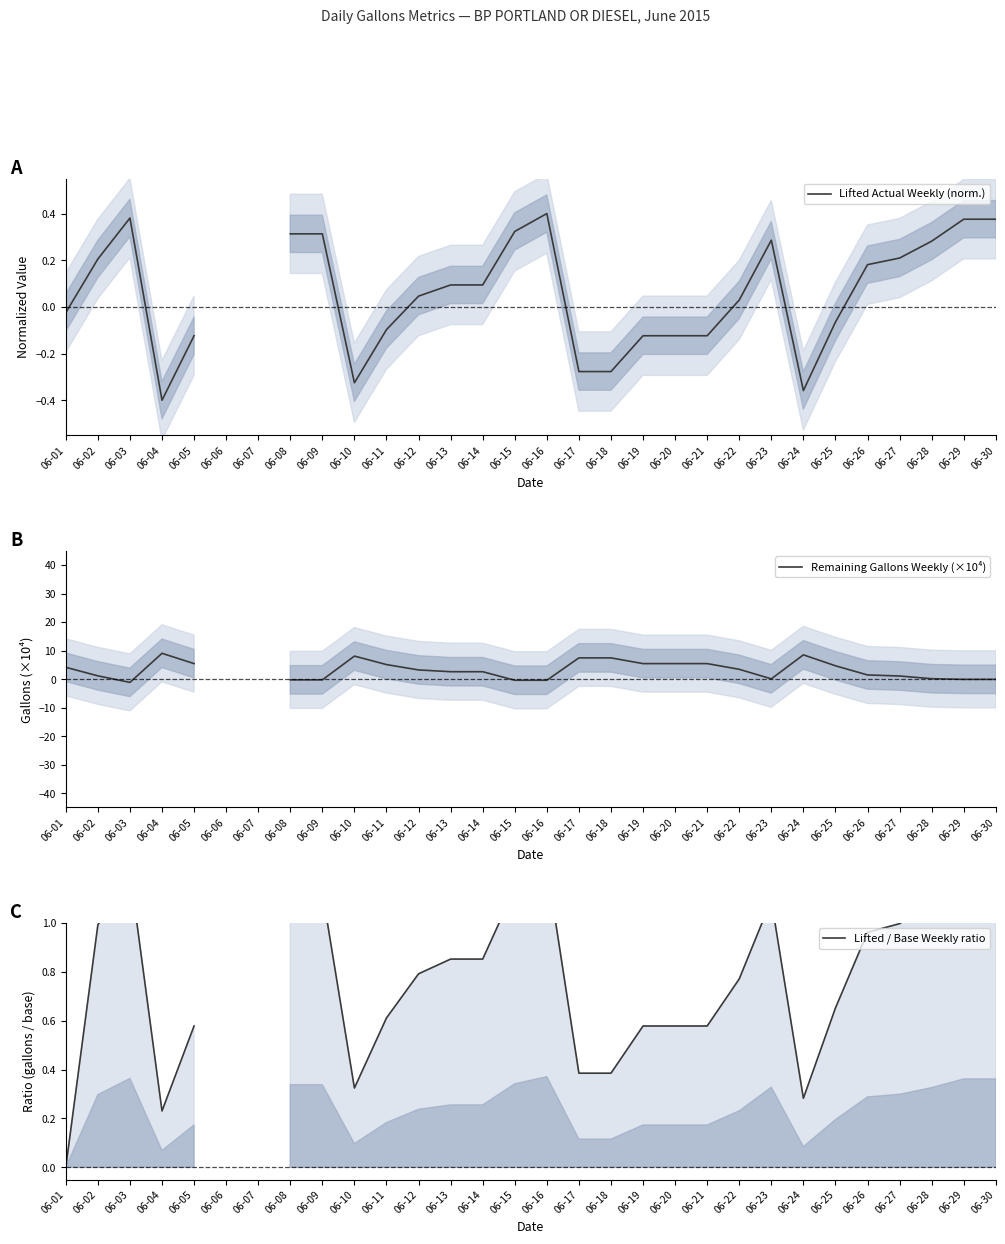

Is it true that Lifted / Base Weekly ratio equals 0.1 at 06-04?

False